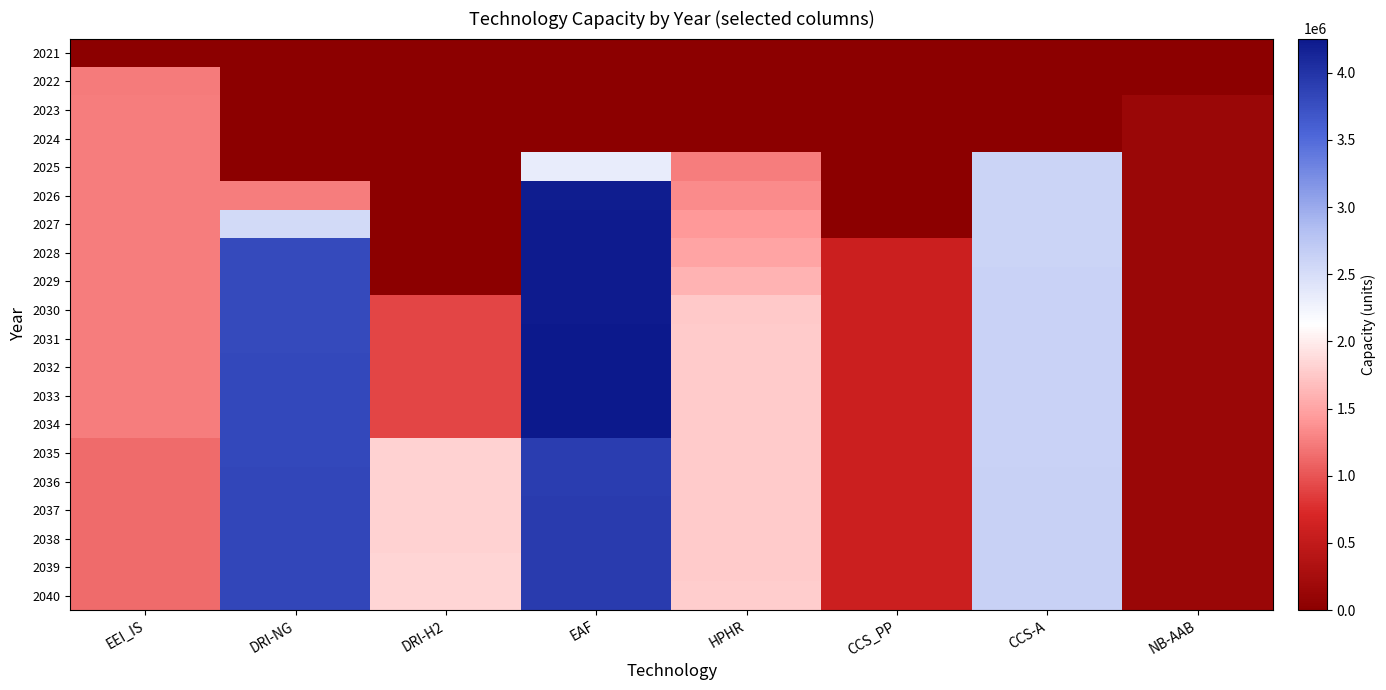

What is the greatest value displayed?

4253789.2